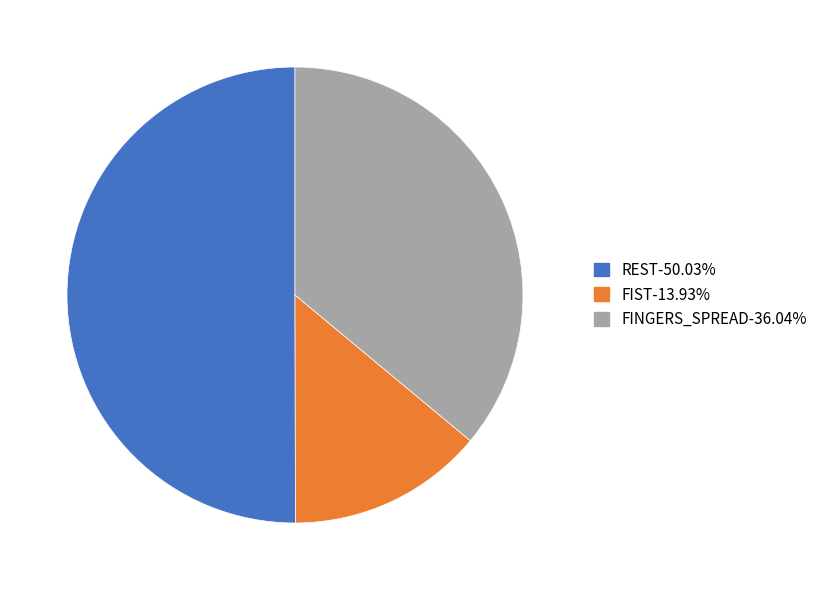

How many slices are in this pie chart?

3